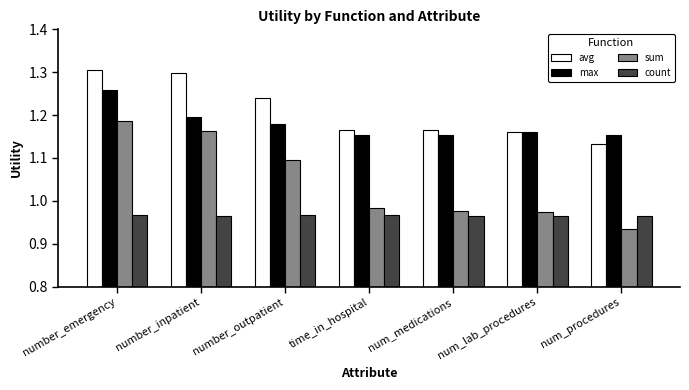

Between number_outpatient and time_in_hospital, which series saw the biggest shift?

sum